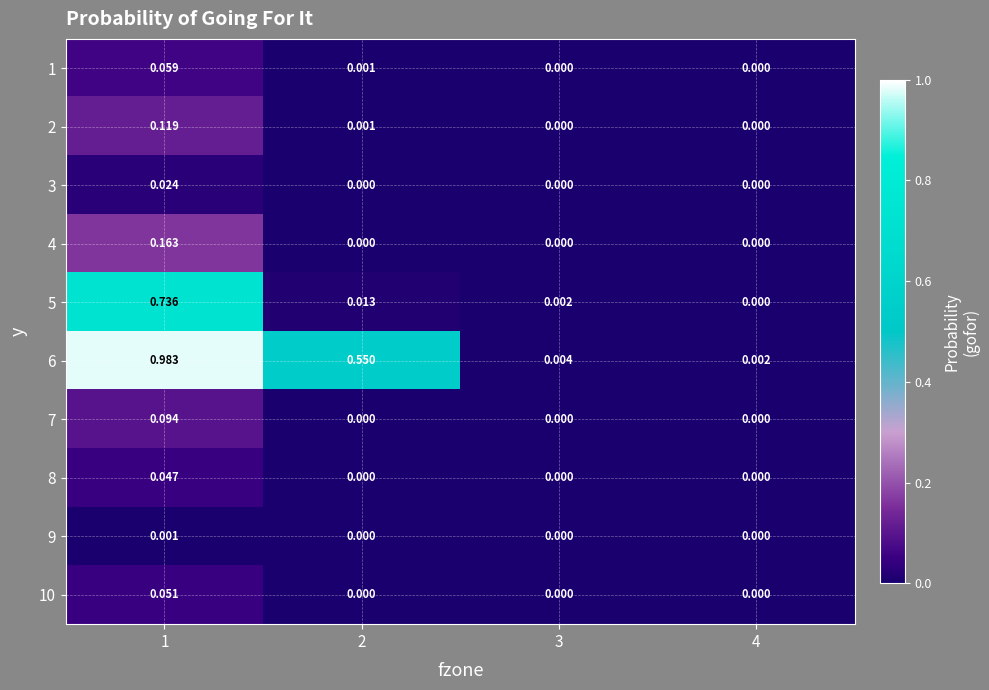

Is the value of 7 at 2 greater than the value of 3 at 1?

No